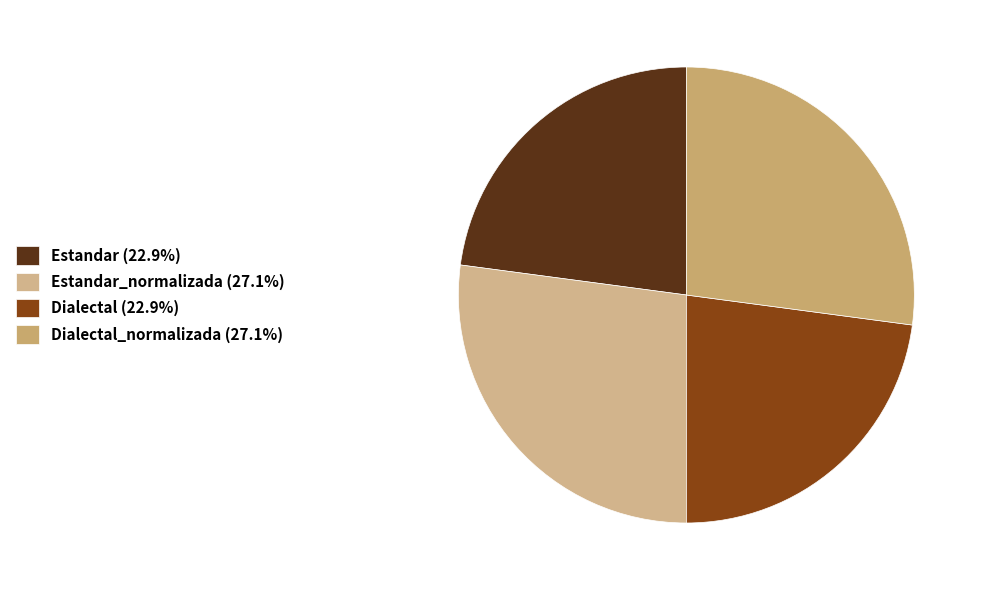

What is the smallest slice in the pie chart?

Estandar